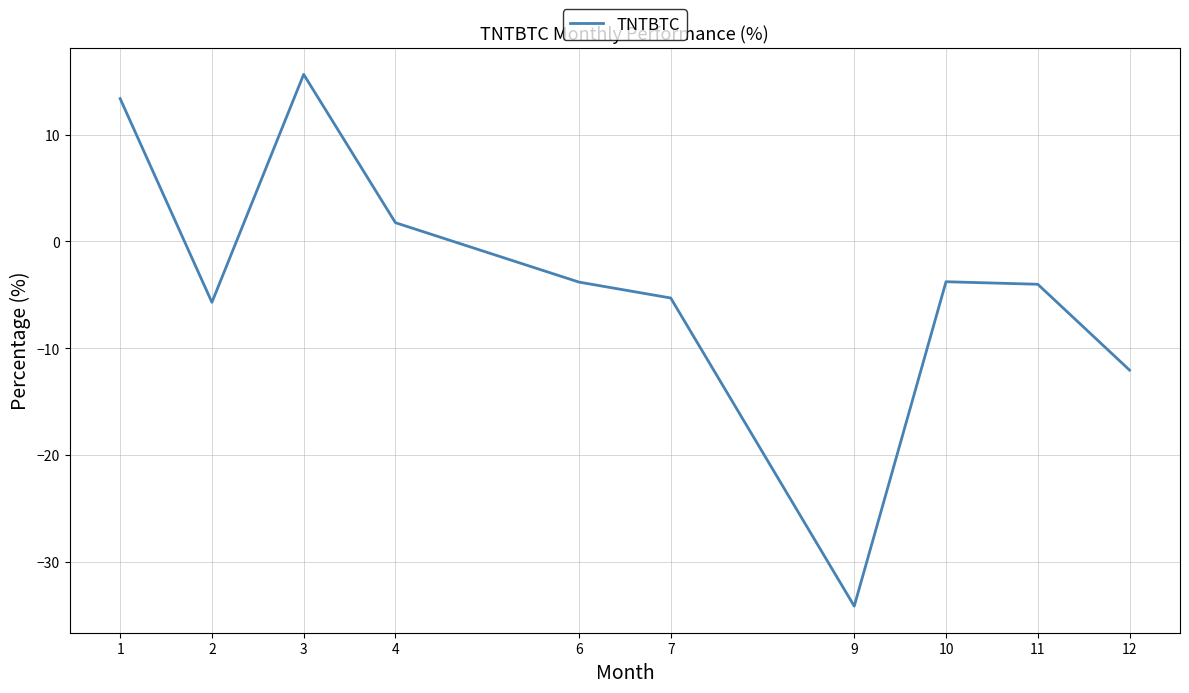

What is the greatest value displayed?

15.6